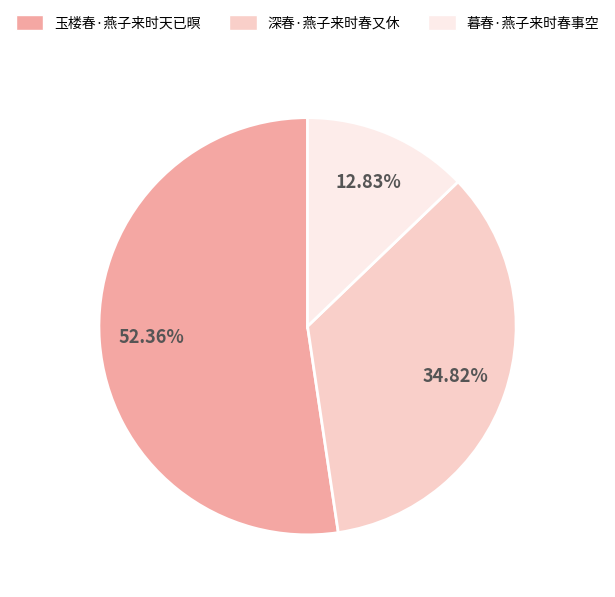

To the nearest percent, what is the difference between the largest and smallest slice percentages?

40%